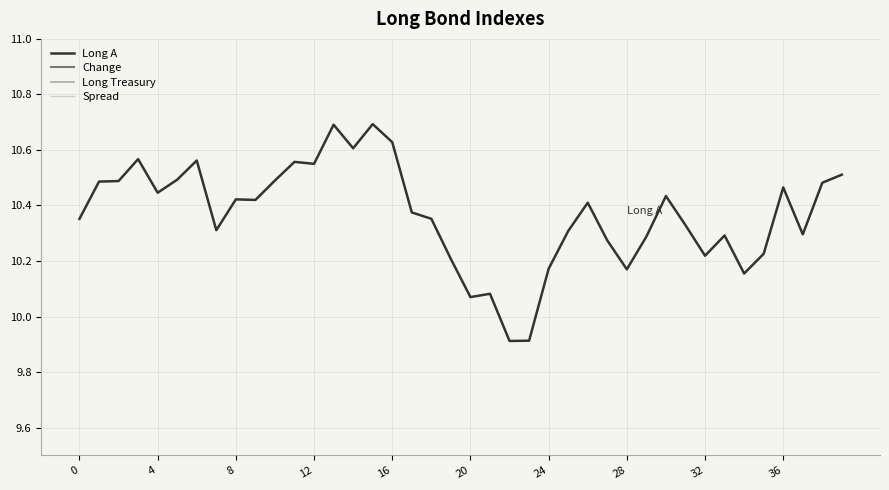

What is the difference between the maximum and minimum values in the Long A series?

0.8